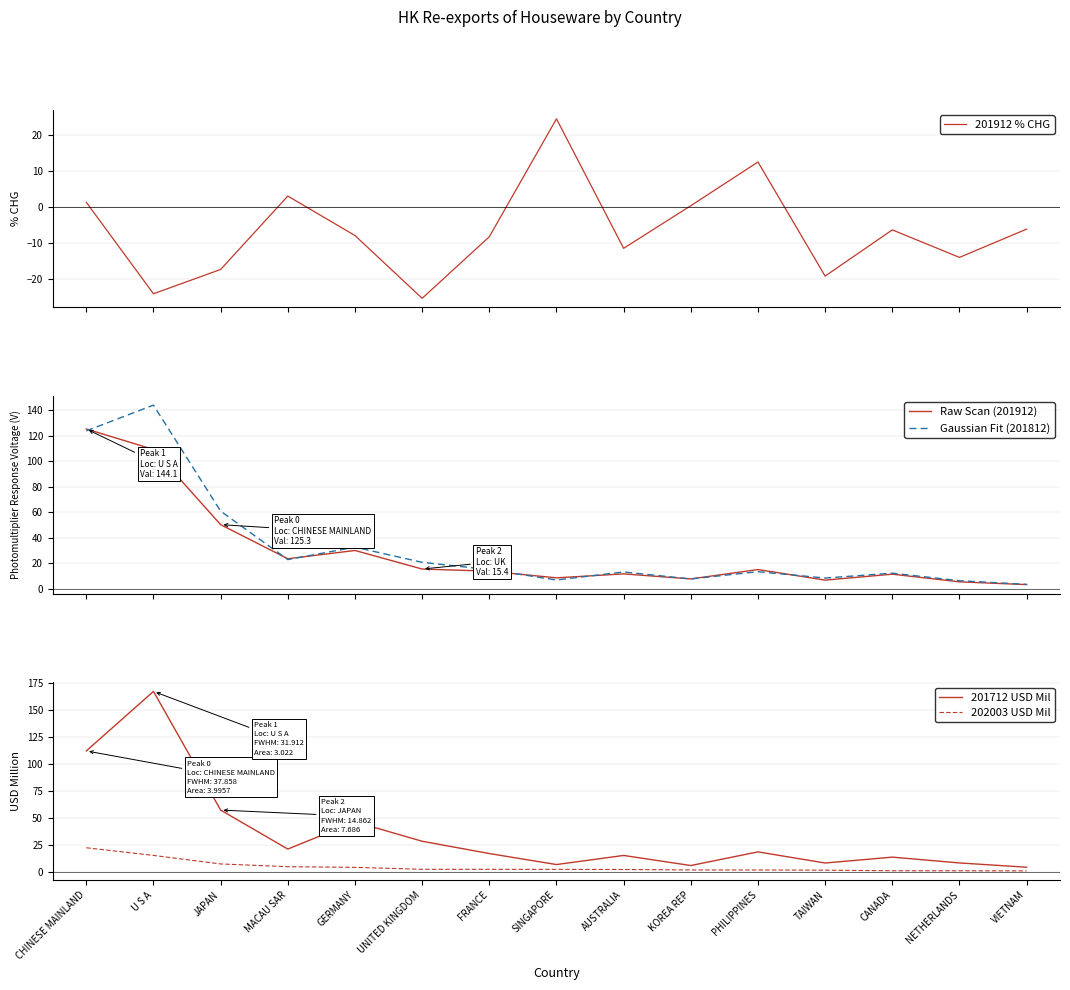

How many categories are shown in the chart?

15